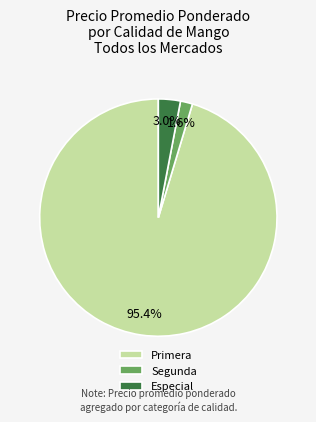

Is there any slice that represents more than half of the pie?

Yes